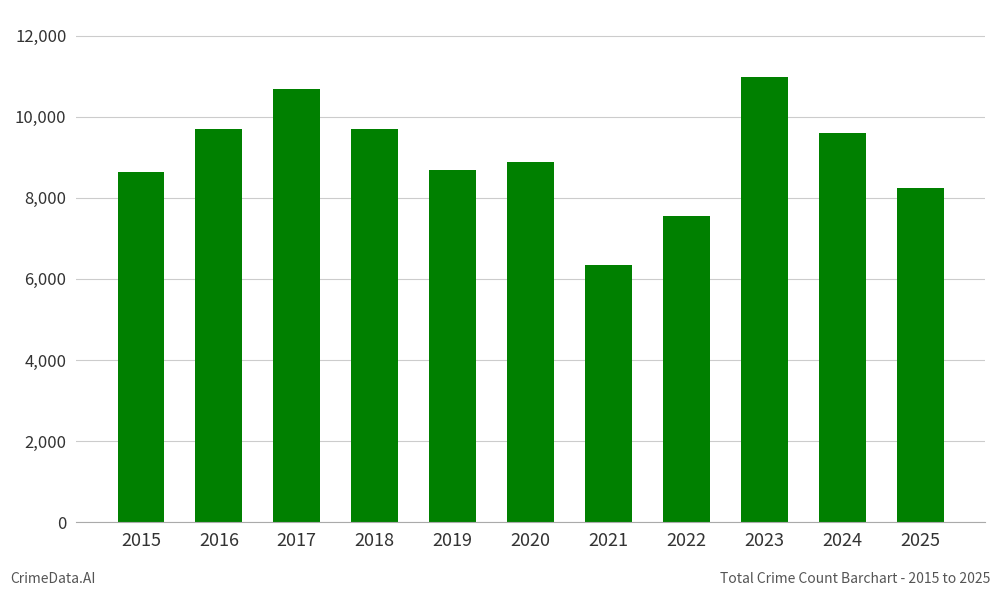

What is the value of the 3rd bar from the left?

10690